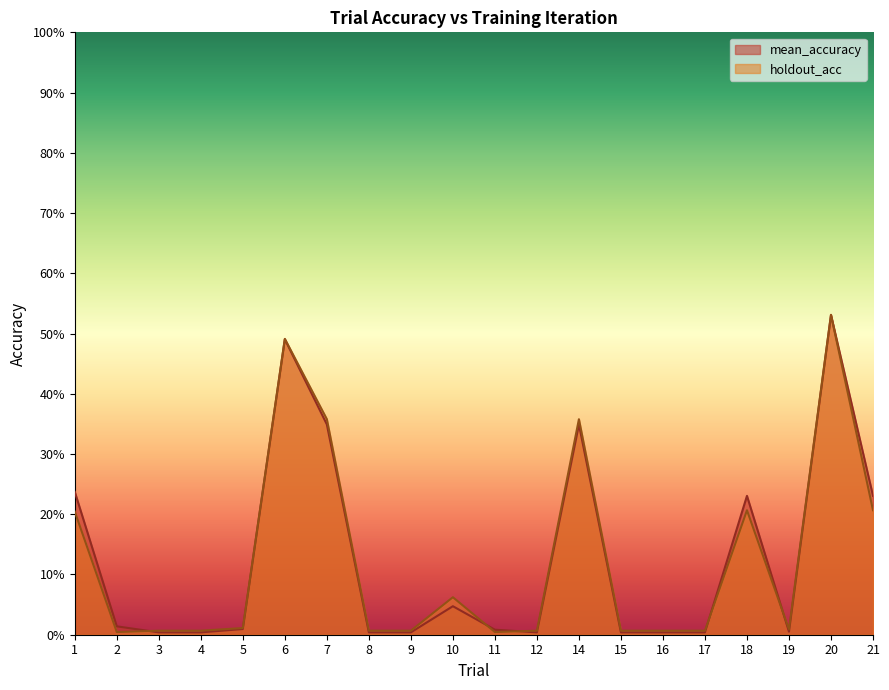

Reading left to right, transcribe all the data shown in this chart.

mean_accuracy: 1=0.2	2=0.0	3=0.0	4=0.0	5=0.0	6=0.5	7=0.3	8=0.0	9=0.0	10=0.0	11=0.0	12=0.0	14=0.3	15=0.0	16=0.0	17=0.0	18=0.2	19=0.0	20=0.5	21=0.2
holdout_acc: 1=0.2	2=0.0	3=0.0	4=0.0	5=0.0	6=0.5	7=0.4	8=0.0	9=0.0	10=0.1	11=0.0	12=0.0	14=0.4	15=0.0	16=0.0	17=0.0	18=0.2	19=0.0	20=0.5	21=0.2